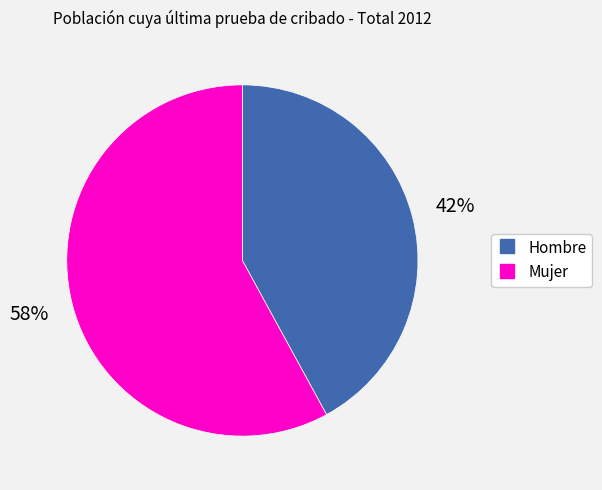

To the nearest percent, what is the difference between the Mujer and Hombre slice percentages?

16%